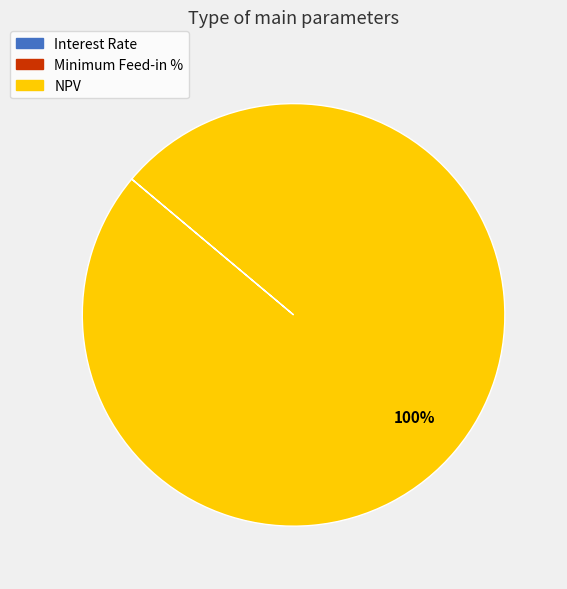

To the nearest percent, what is the average slice percentage?

33%